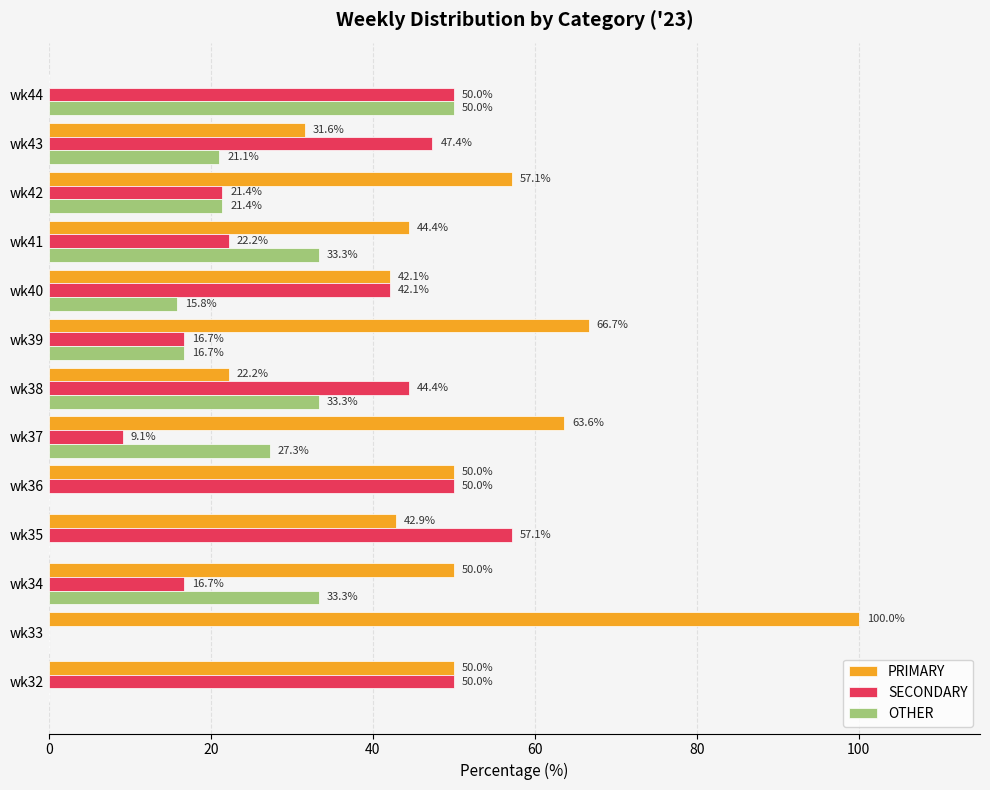

Which series has the largest total across all categories?

PRIMARY